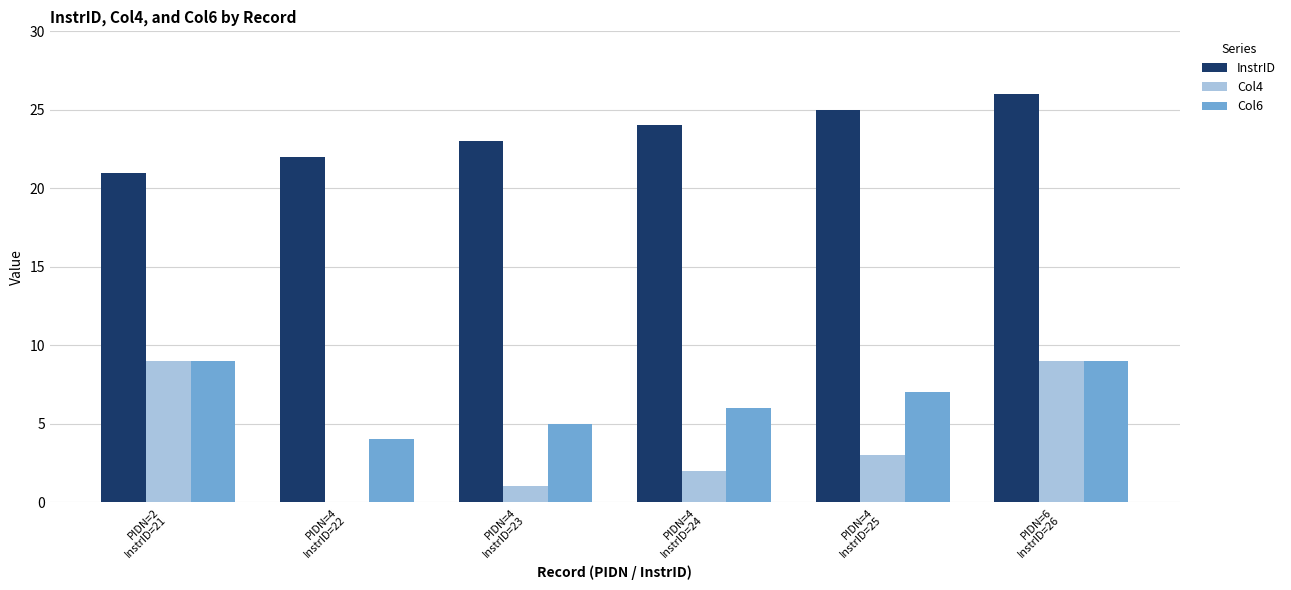

Reading right to left, list all the values displayed in this chart.

InstrID: 26	25	24	23	22	21
Col4: 9	3	2	1	0	9
Col6: 9	7	6	5	4	9